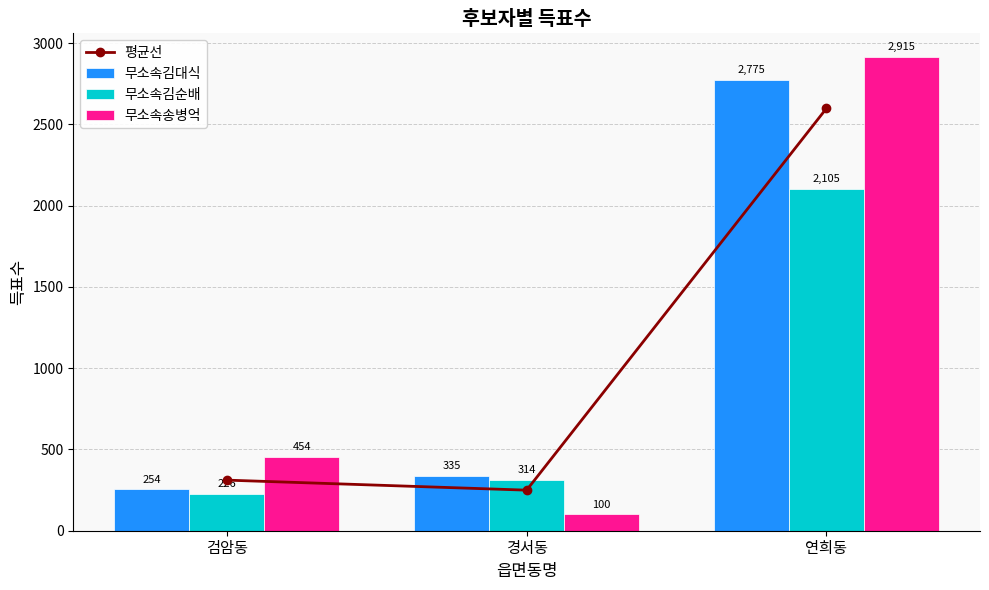

How many groups of bars are there?

3